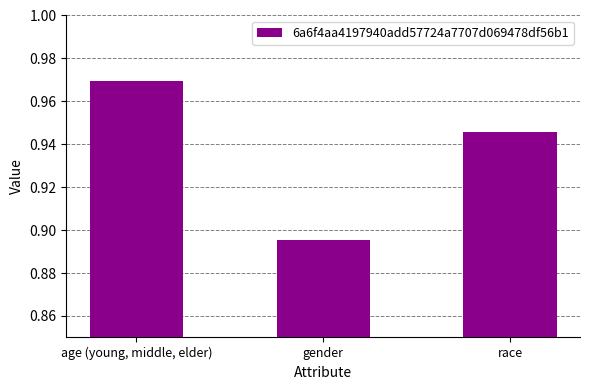

At which label is the value closest to 0?

gender